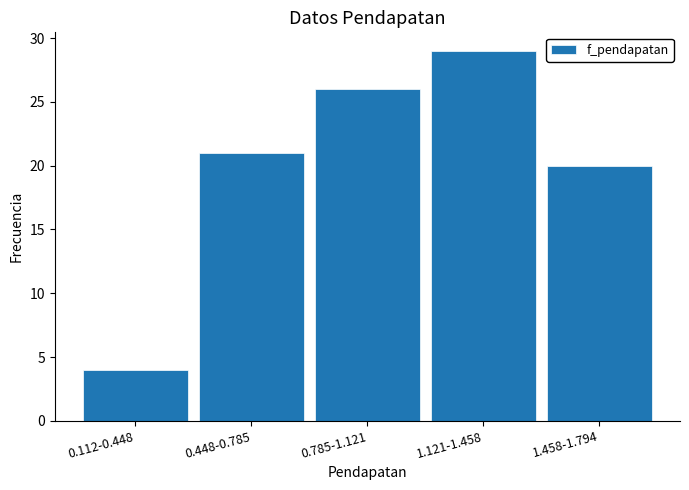

Reading left to right, what are all the values shown in this chart?

0.112-0.448=4	0.448-0.785=21	0.785-1.121=26	1.121-1.458=29	1.458-1.794=20